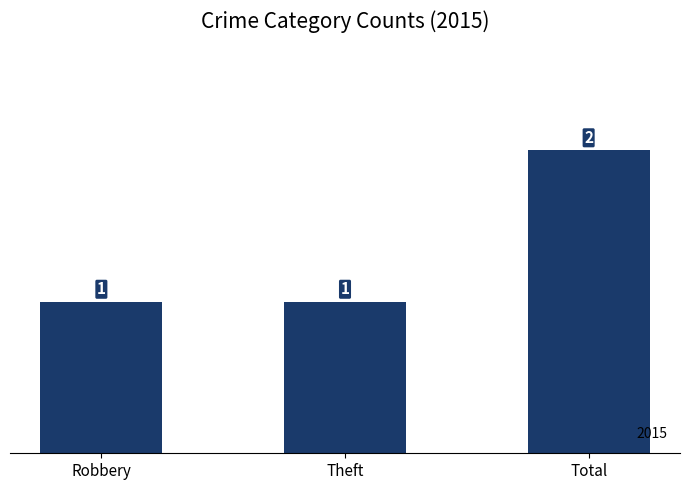

What is the minimum value shown in the chart?

1